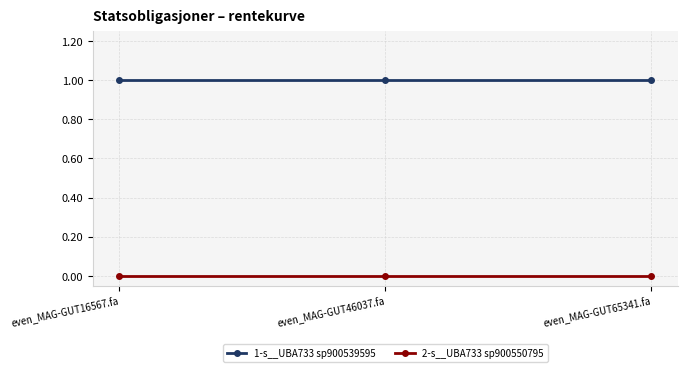

The 2-s__UBA733 sp900550795 series shows 0.0 at even_MAG-GUT46037.fa. True or false?

True